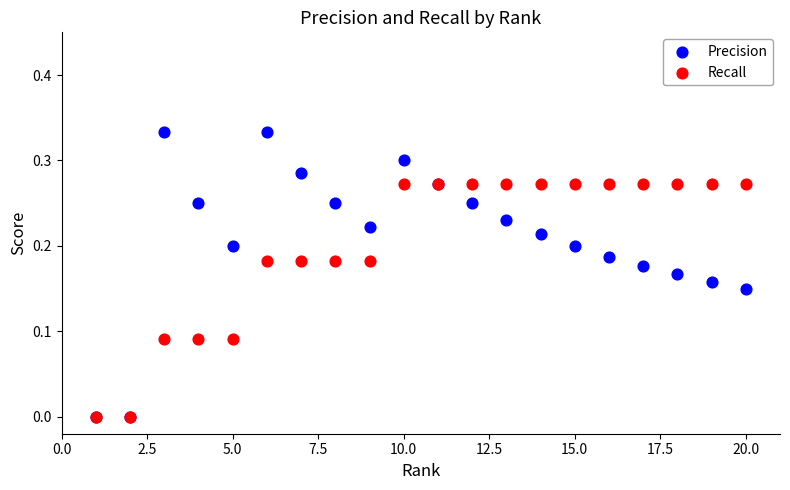

What are all the series names shown in the legend?

Precision, Recall